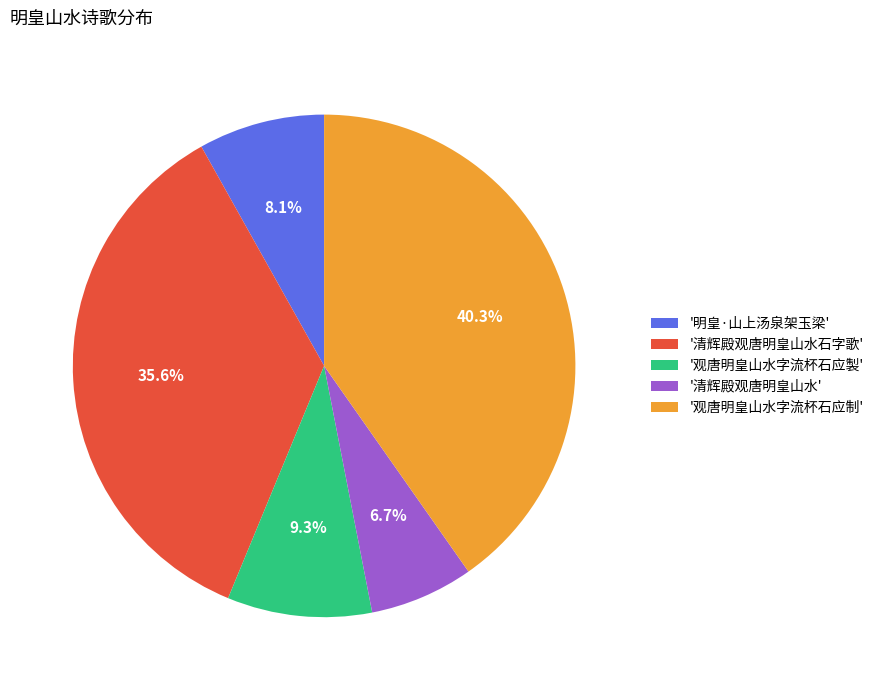

What portion of the pie excludes '观唐明皇山水字流杯石应制'?

59.7%